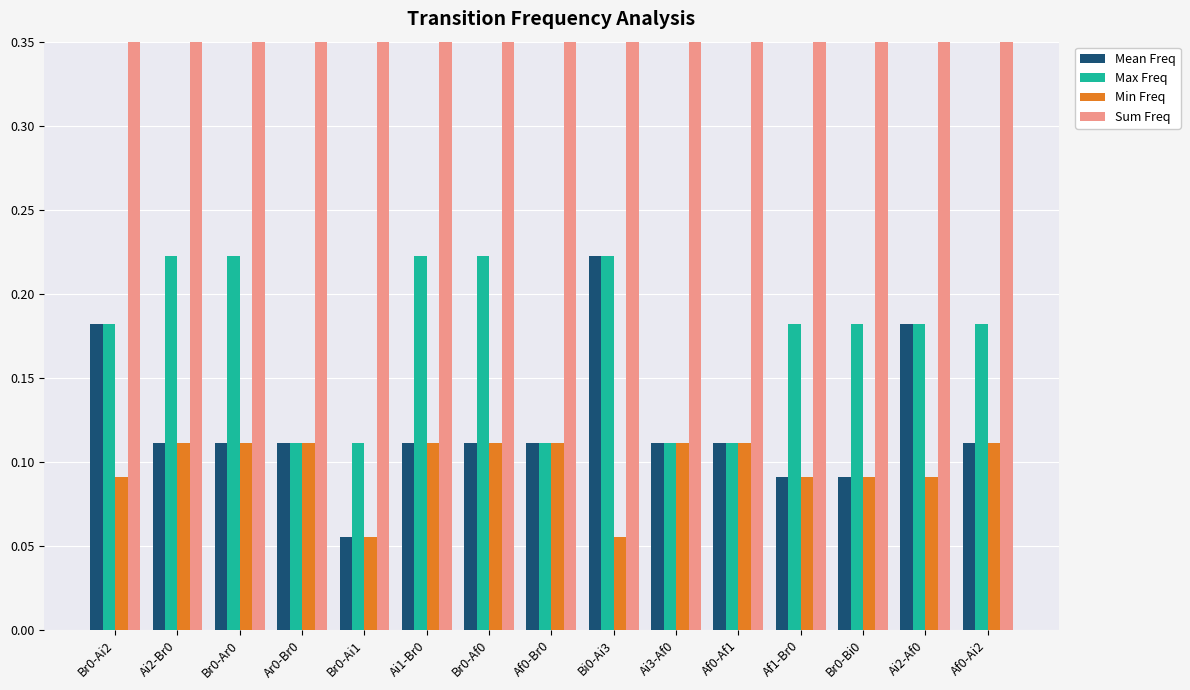

At how many categories does at least one series exceed 0?

15